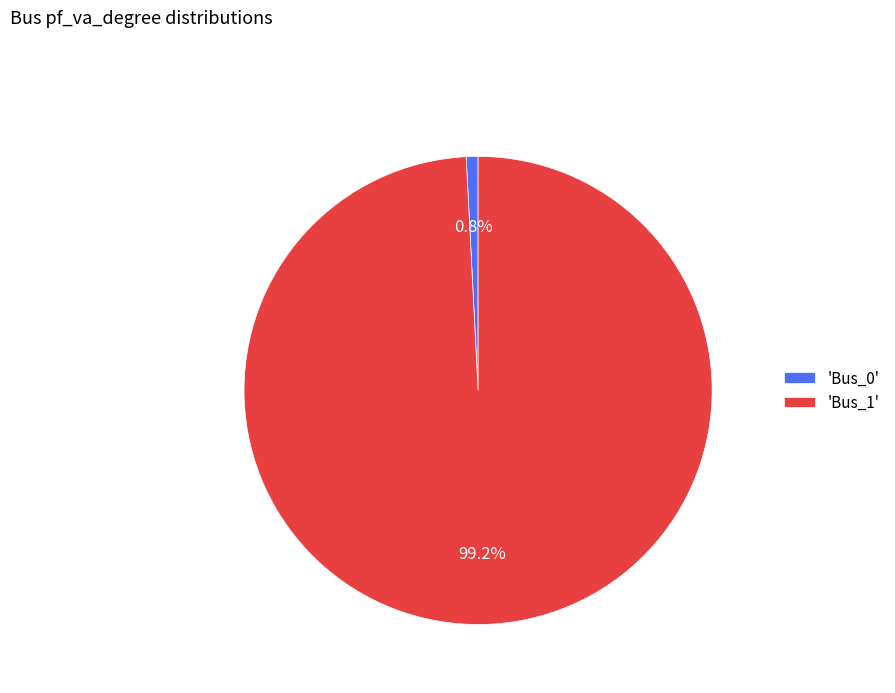

What is the largest slice in the pie chart?

'Bus_1'